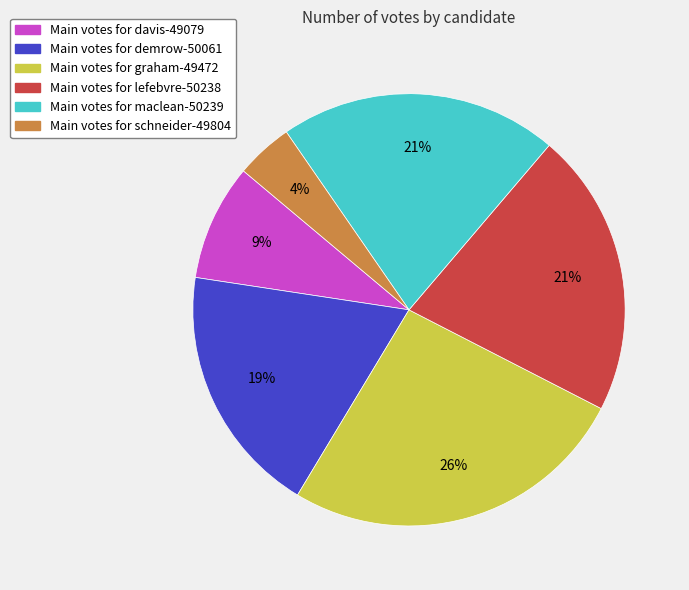

How many slices are in this pie chart?

6